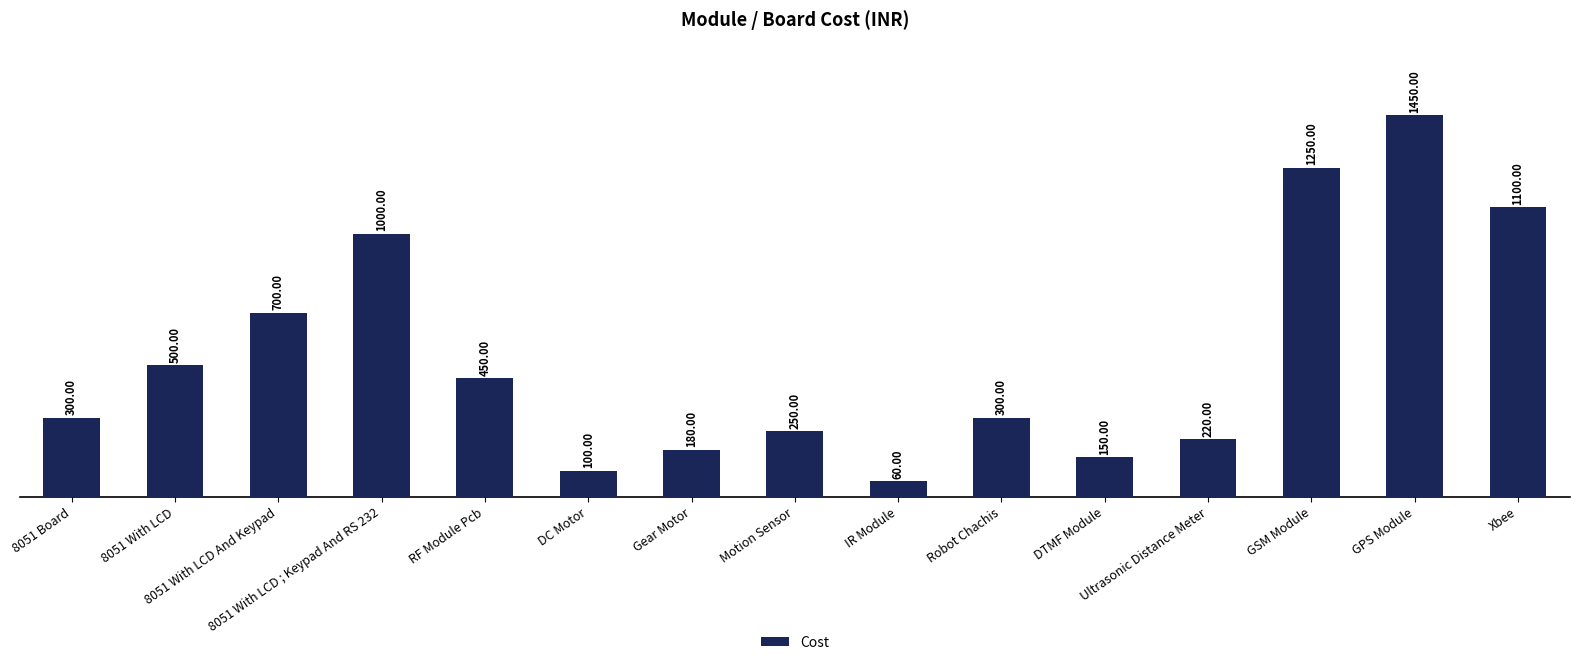

How many bars are there in total?

15